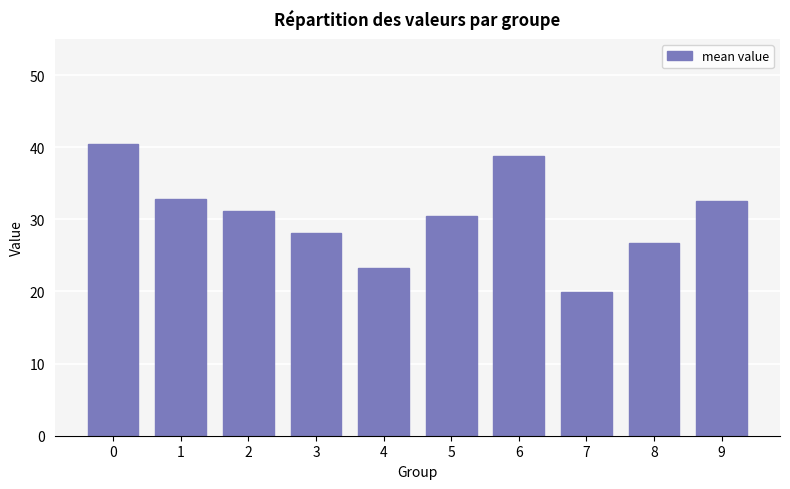

What value does the data have at 5?

30.5